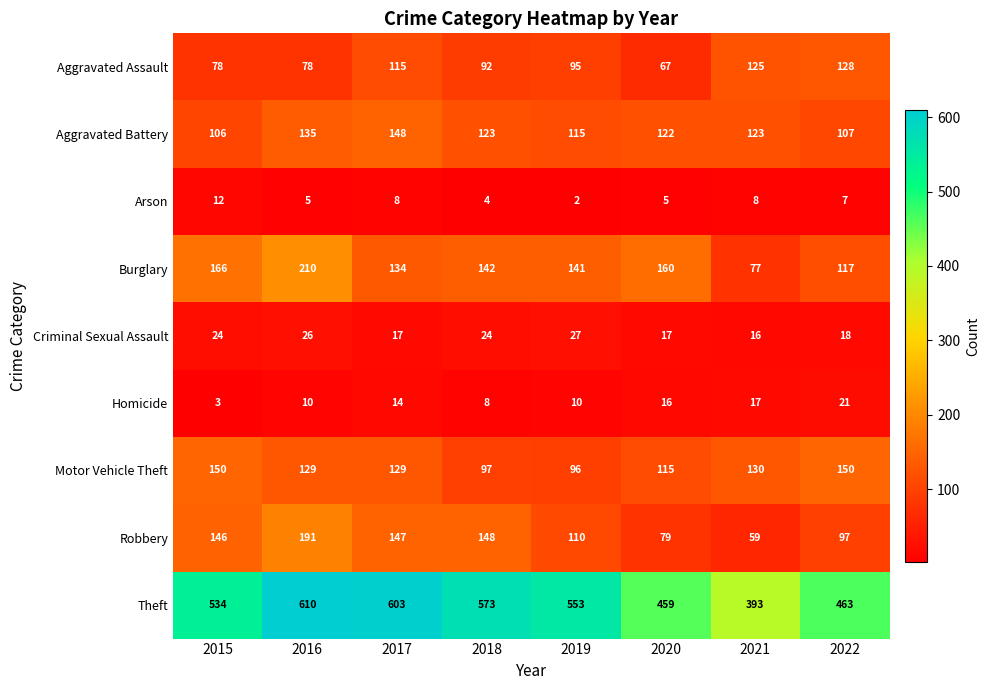

Where does the Aggravated Battery series first go above 123?

2016